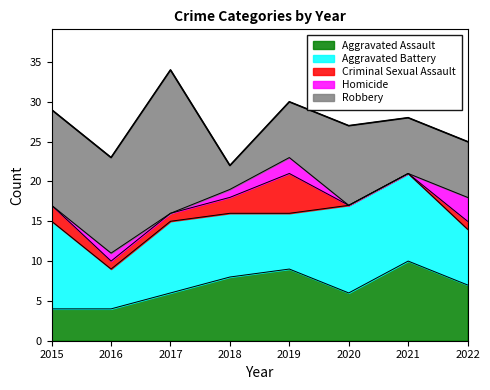

What is the difference between the maximum and minimum values in the Robbery series?

15